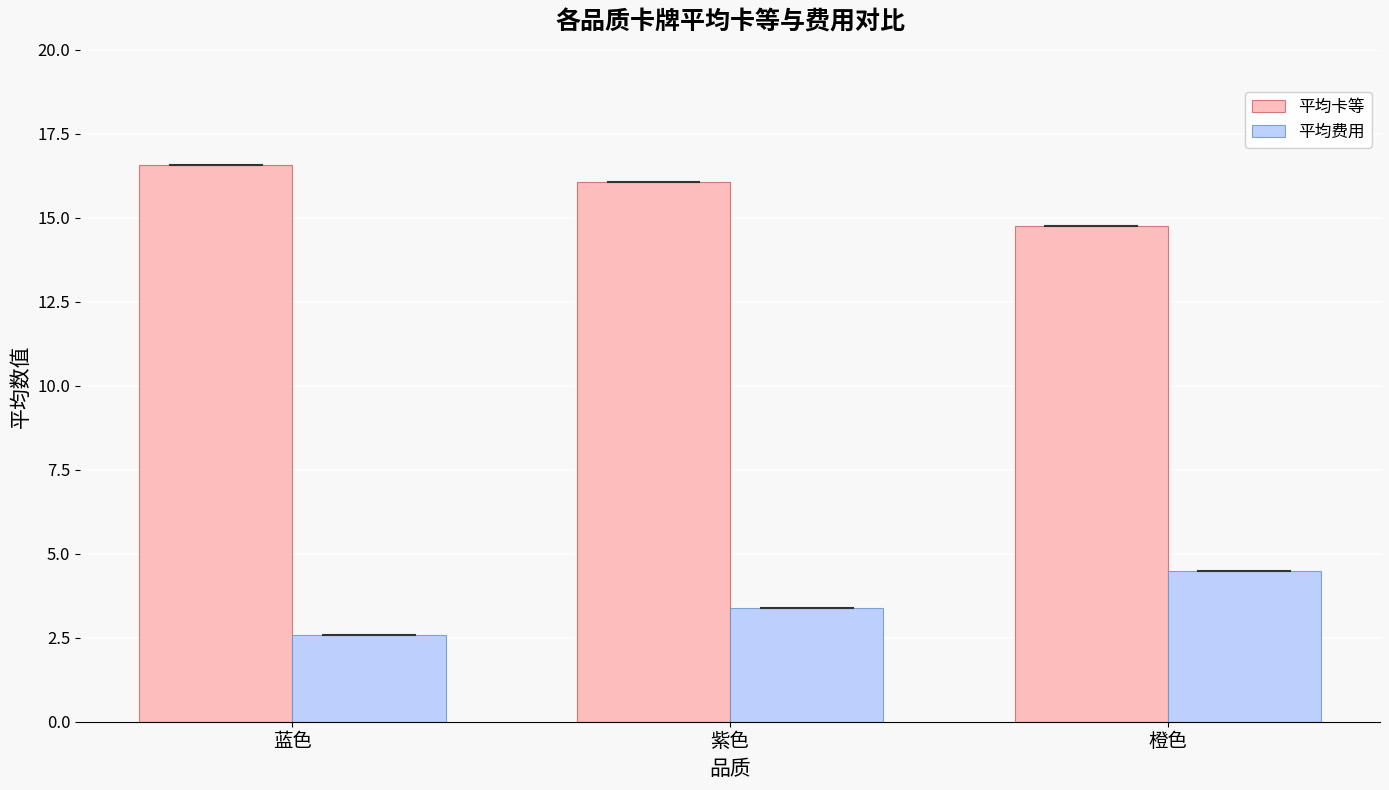

Where is 平均卡等 nearest to the value 15?

橙色